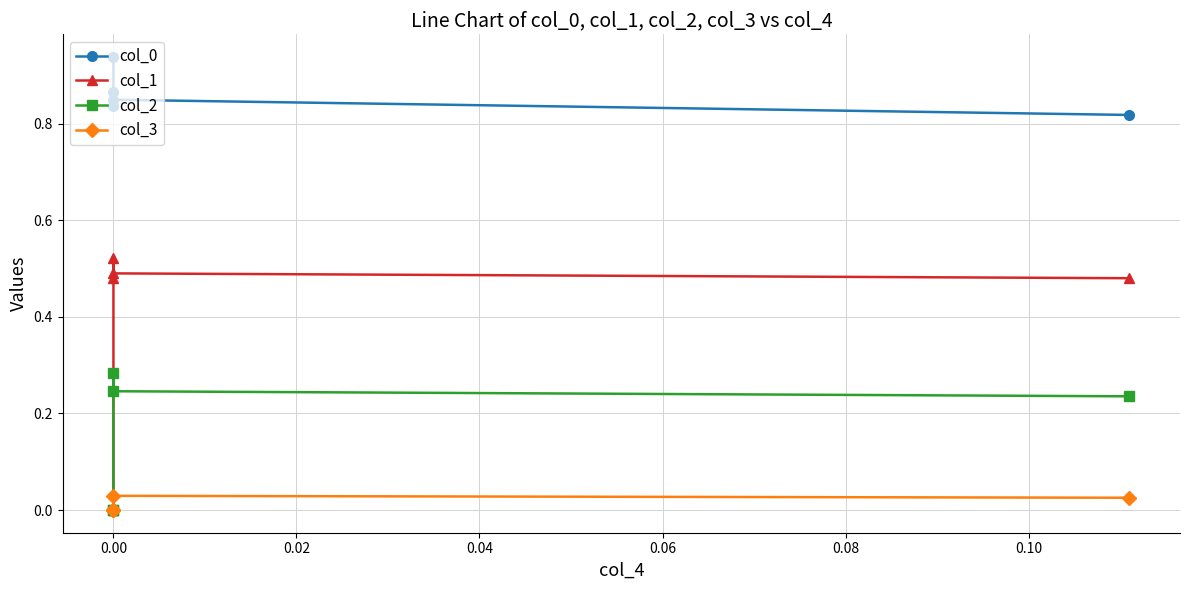

How many values in col_2 are above zero?

3